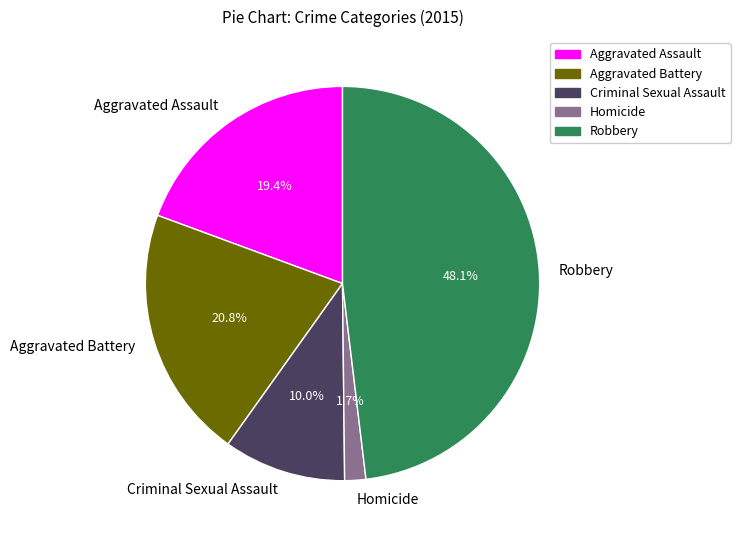

How many slices are in this pie chart?

5